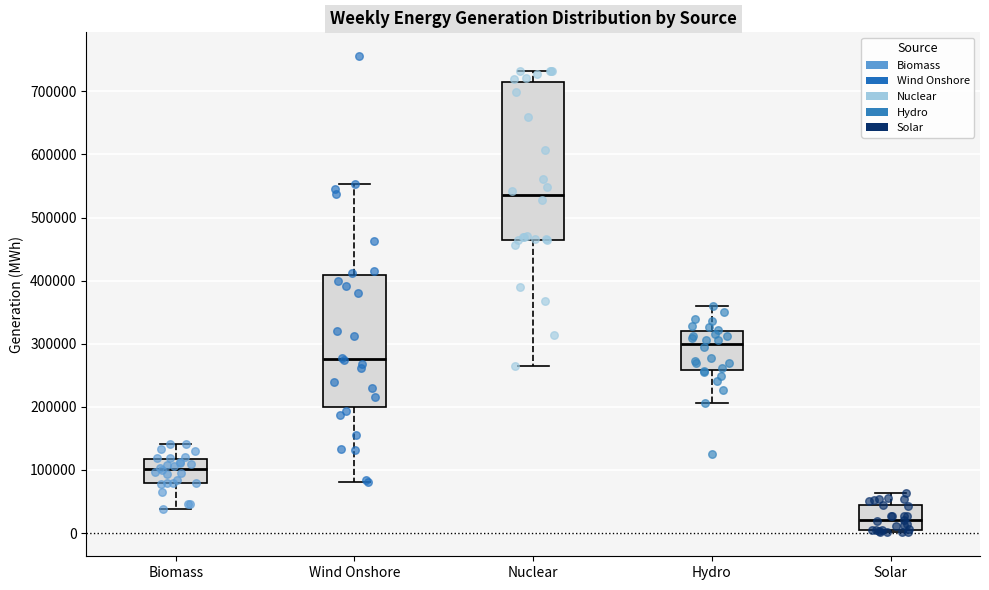

Where does the upper whisker of the box for Biomass end on the y-axis? The values are not printed on the chart, so give them approximately, as read against the axis.

140000